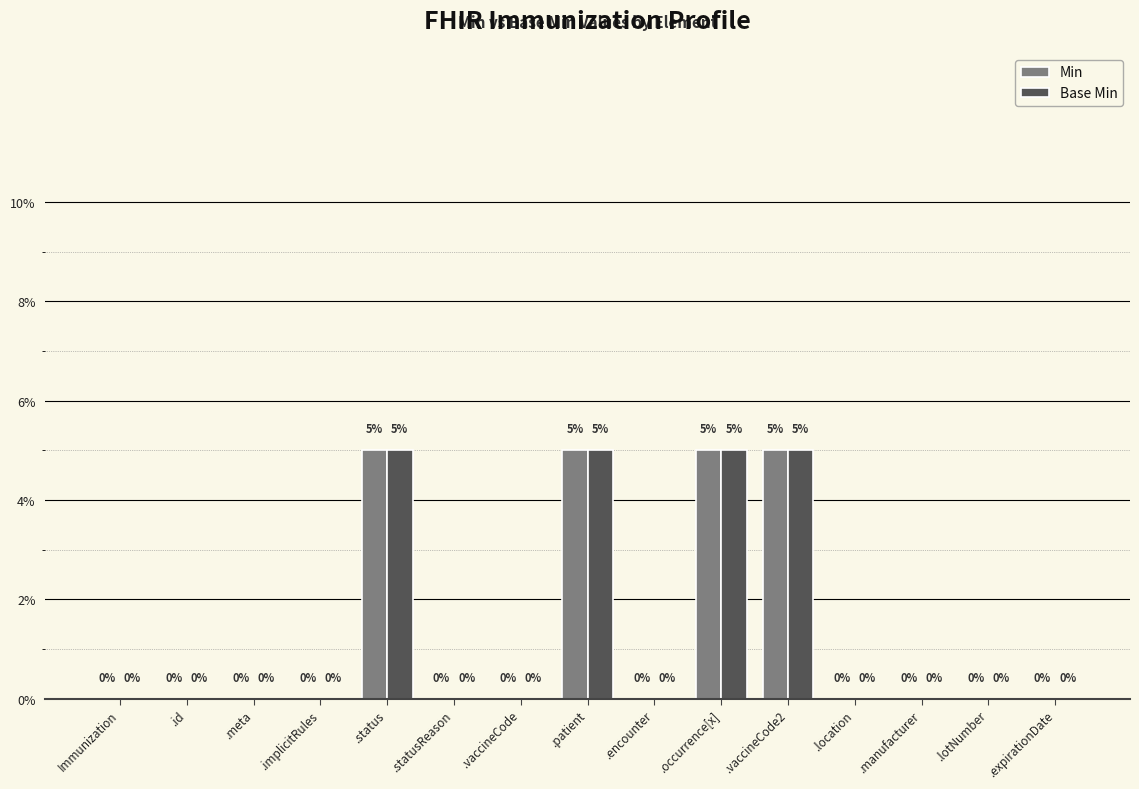

What is the total value across all series at .patient?

10